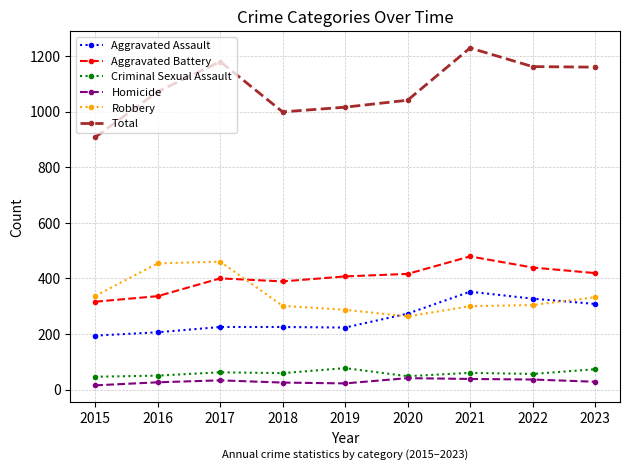

The value of Homicide at 2022 is 36. True or false?

True